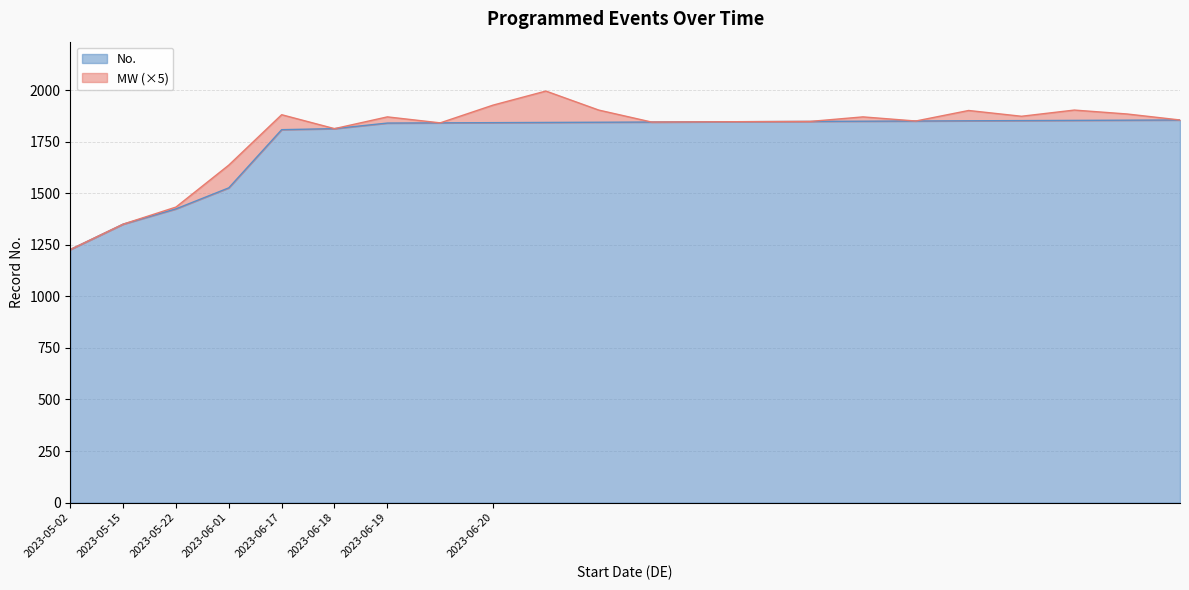

What is the label of the 5th point from the left?

2023-06-17